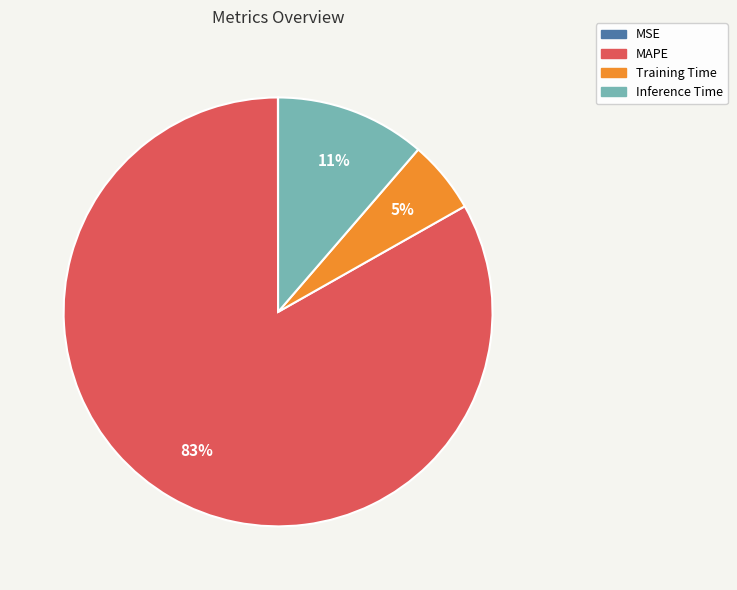

Do Training Time and Inference Time together represent more than half of the pie?

No